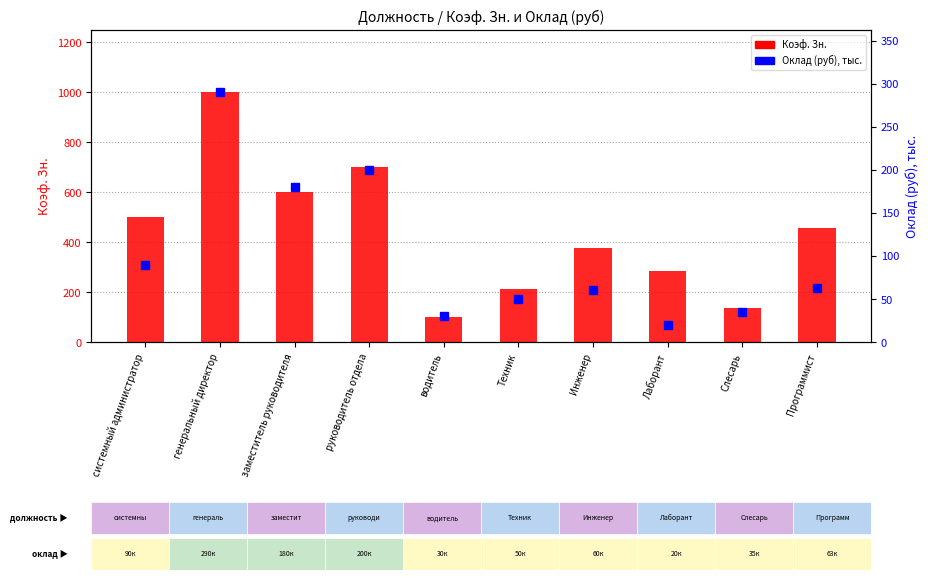

The Оклад (руб), тыс. series shows 30 at водитель. True or false?

True